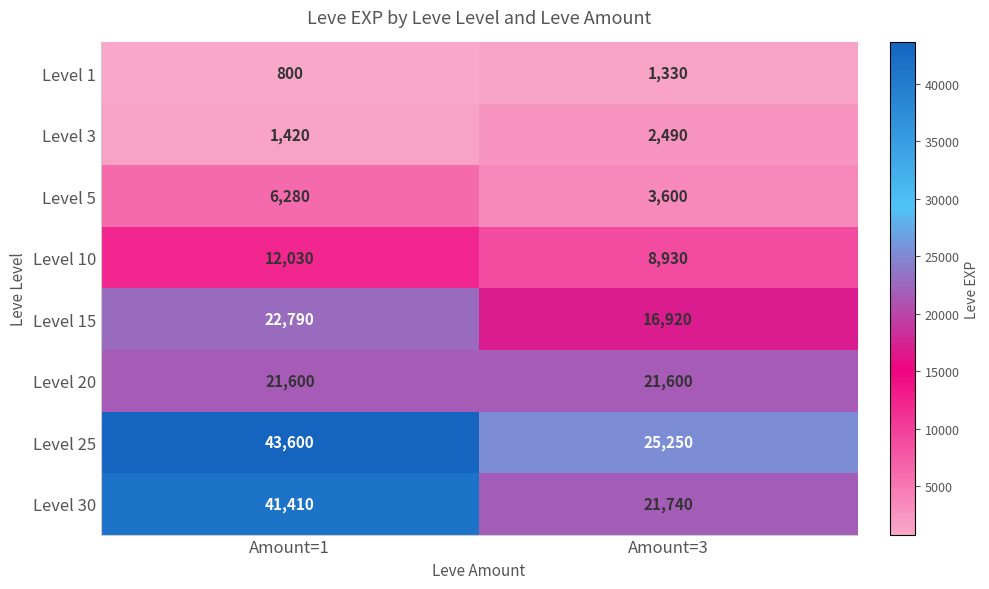

What is the difference between the Level 5 values at Amount=3 and Amount=1?

2680